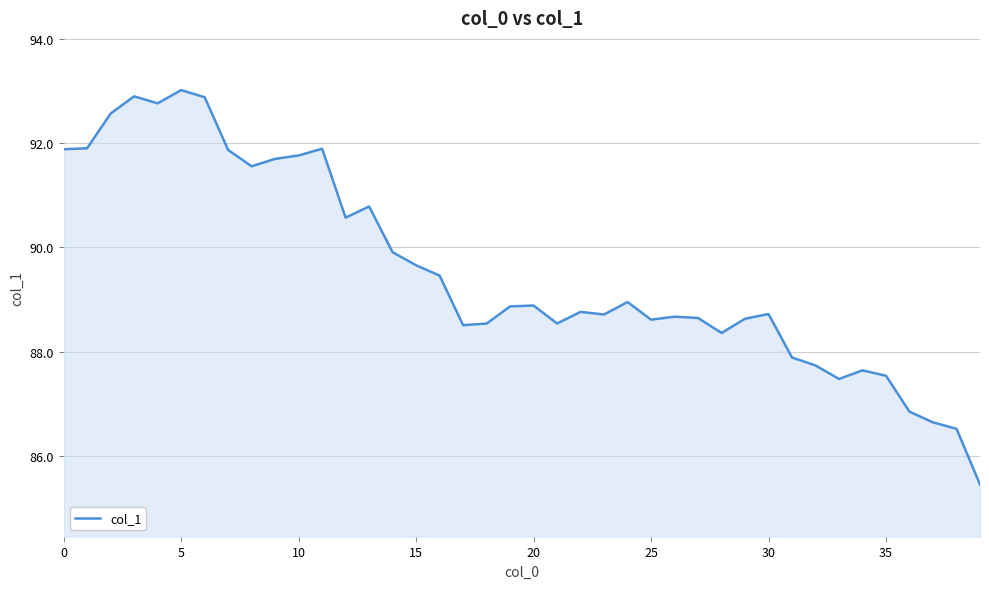

What is the difference between the maximum and minimum values?

7.5